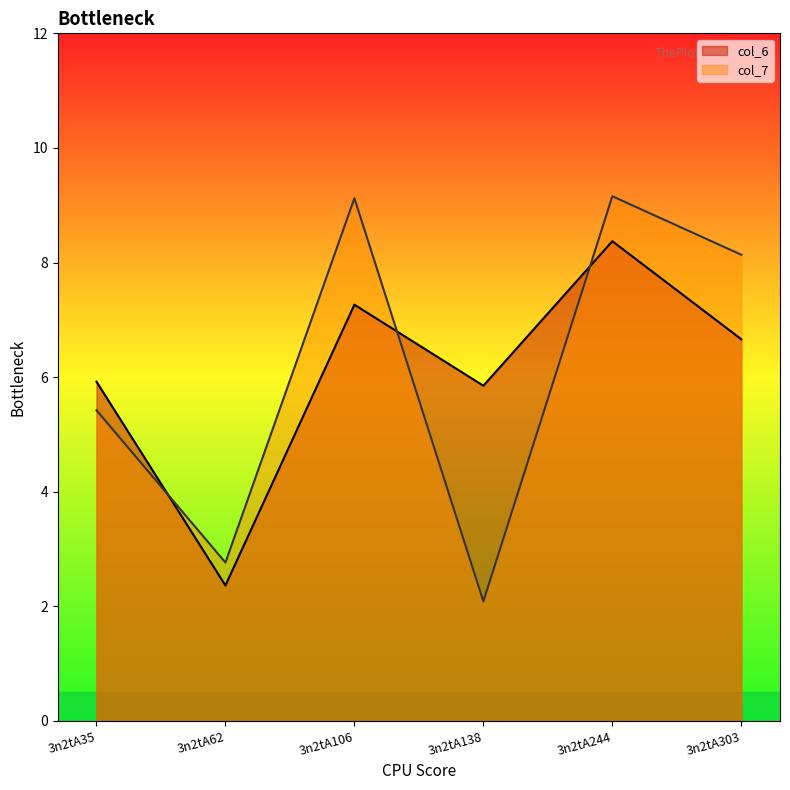

How many lines are shown in the chart?

2